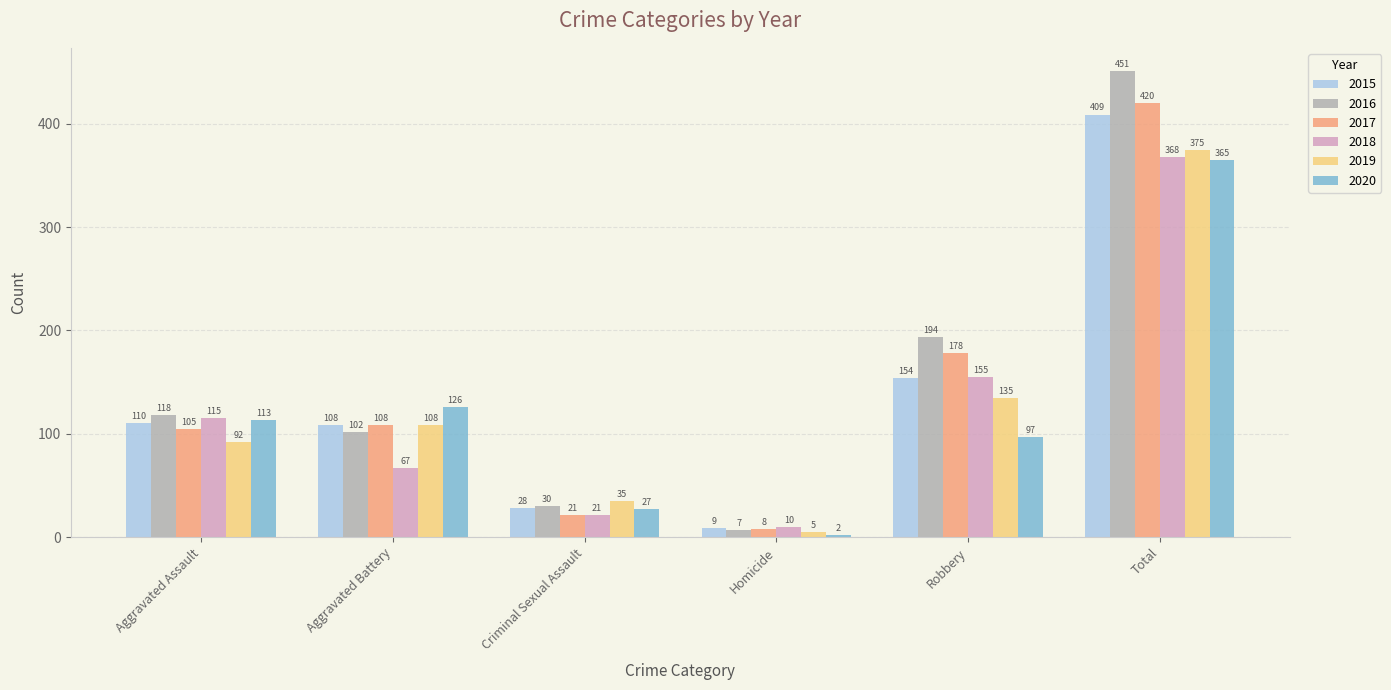

Is it true that 2015 equals 409 at Total?

True